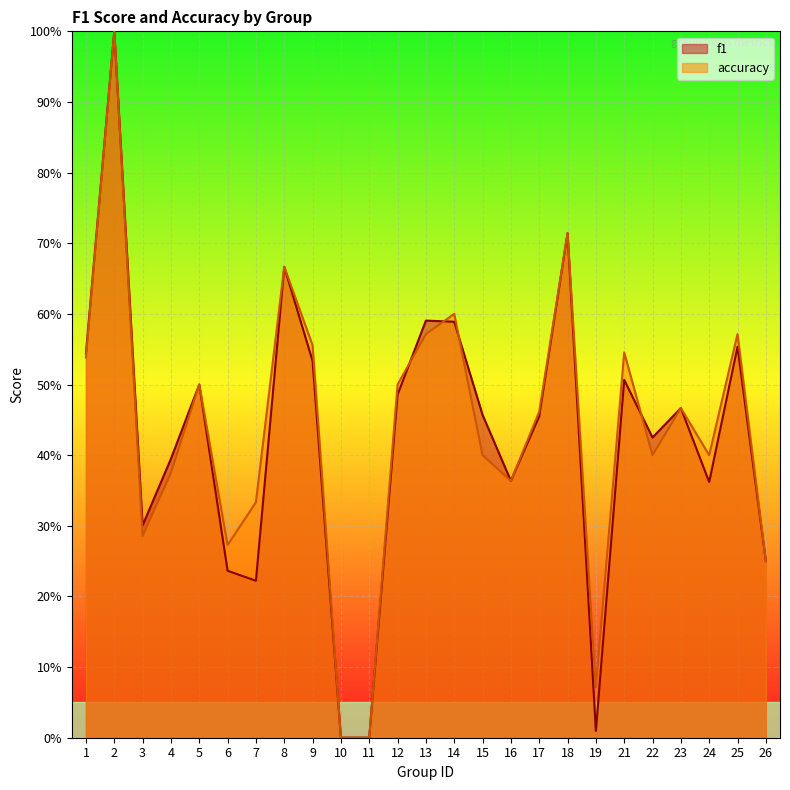

What are all the series names shown in the legend?

f1, accuracy